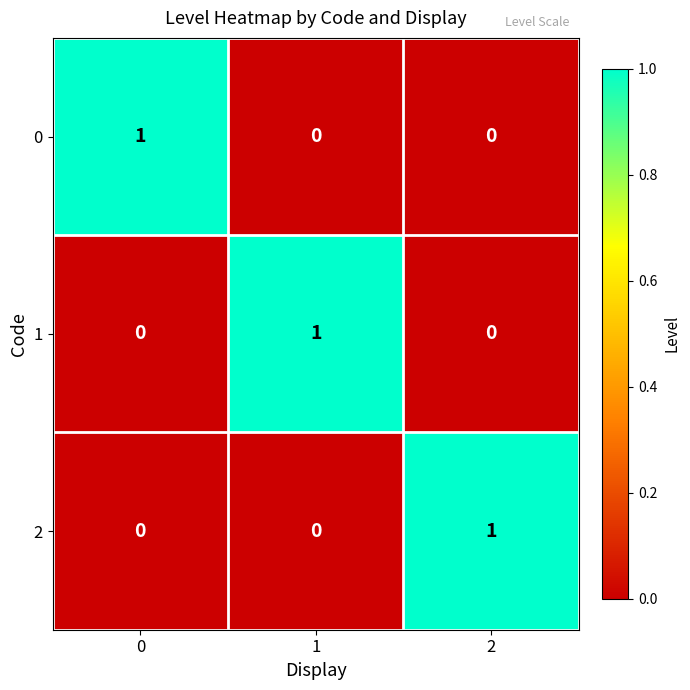

The 0 series shows 2 at 0. True or false?

False